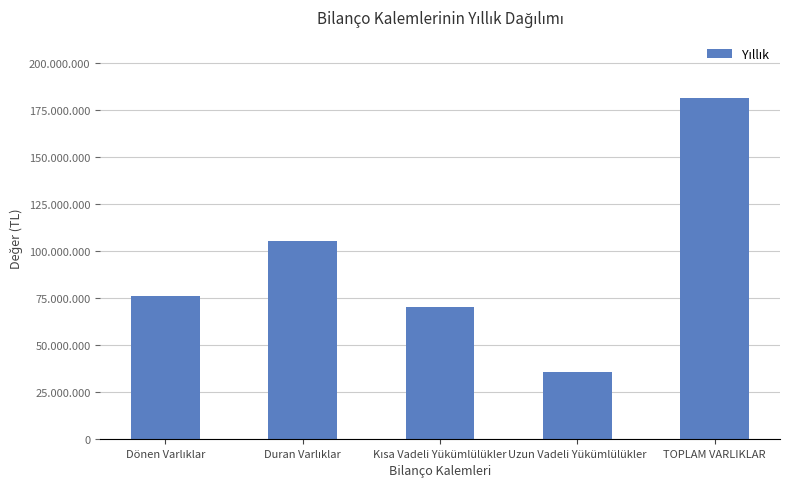

What is the change in value from Uzun Vadeli Yükümlülükler to TOPLAM VARLIKLAR?

+145576570